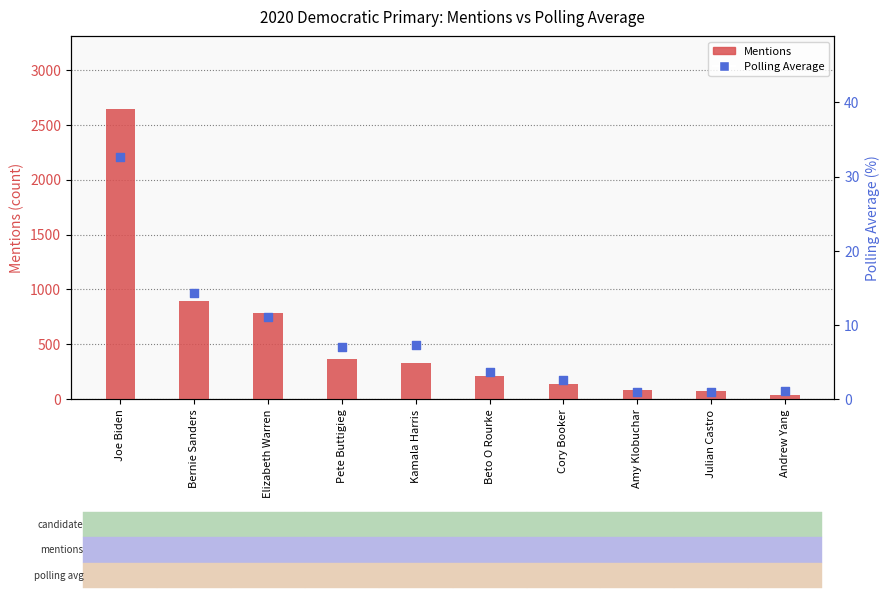

Which series contains the highest Y value?

Mentions